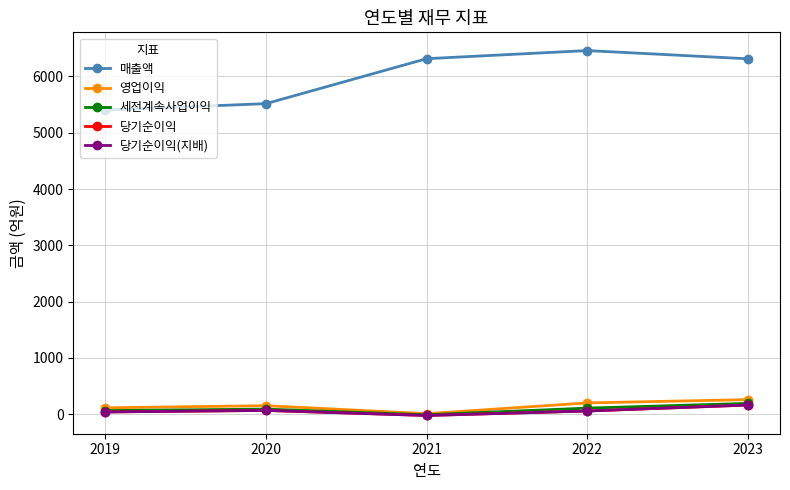

What is the average value of the 세전계속사업이익 series?

88